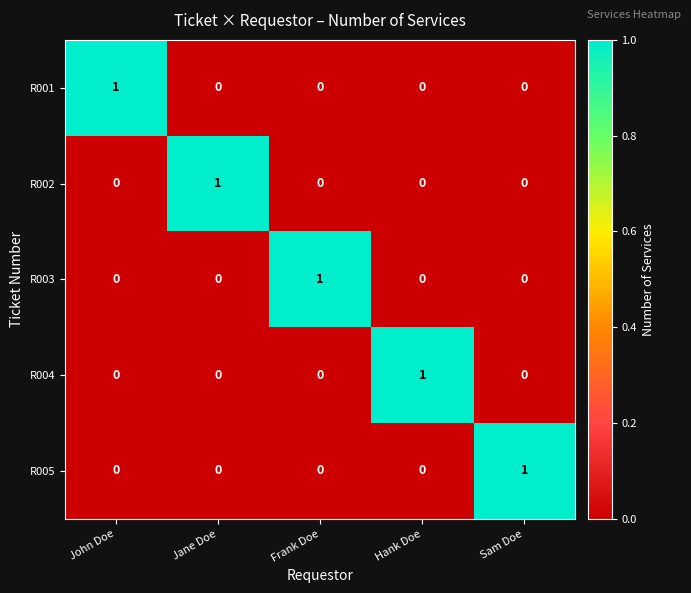

Which category has the highest value in the R004 series?

Hank Doe